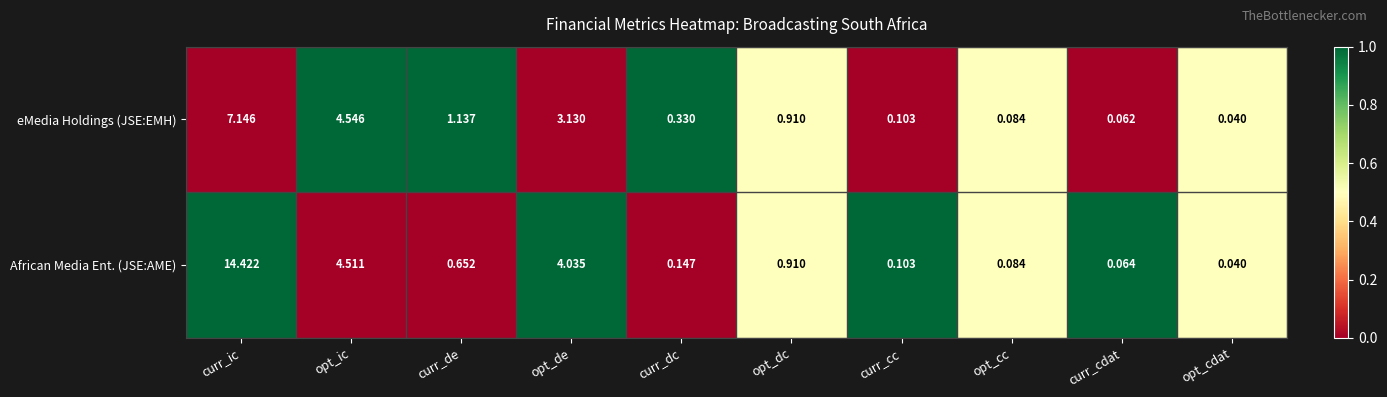

Which category has the highest value across all series?

curr_ic